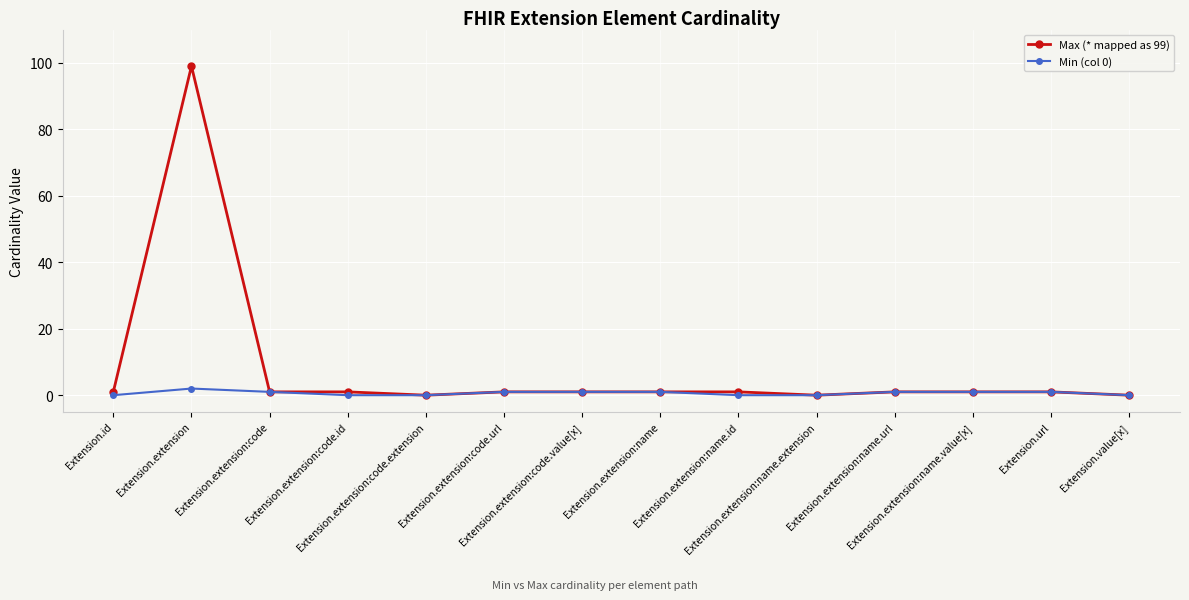

What is the sum of all Max (* mapped as 99) values?

109